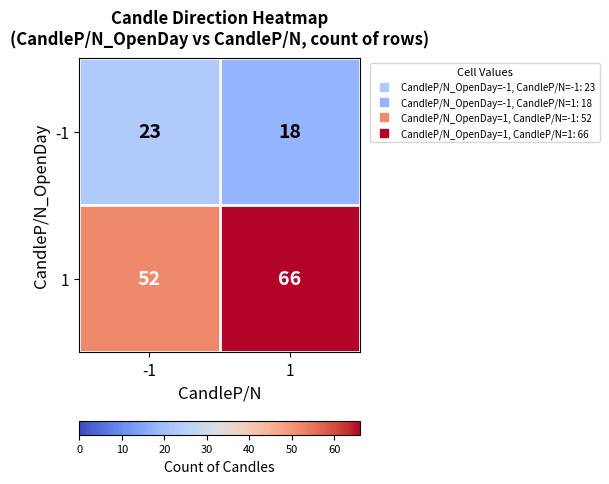

List the series in order of their peak value, highest first.

1, -1